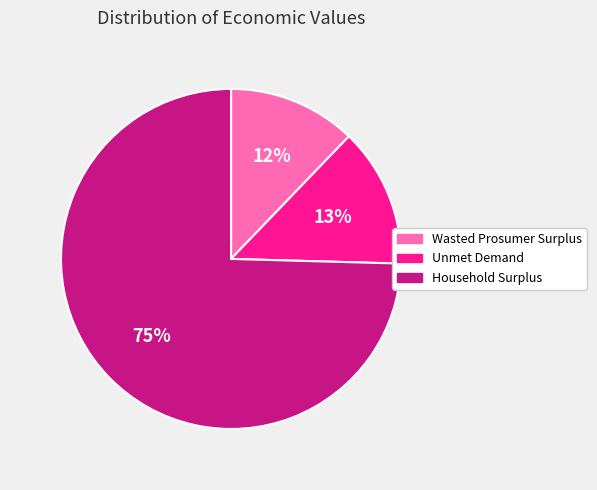

To the nearest percent, what is the combined percentage of Wasted Prosumer Surplus and Unmet Demand?

25%